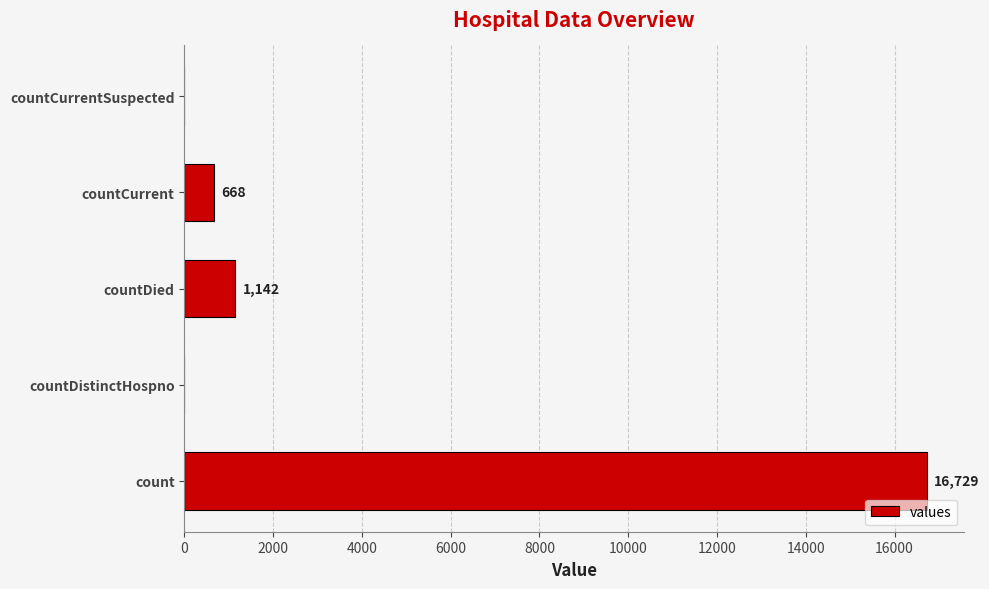

The chart shows a value of 1844 at countDied. True or false?

False